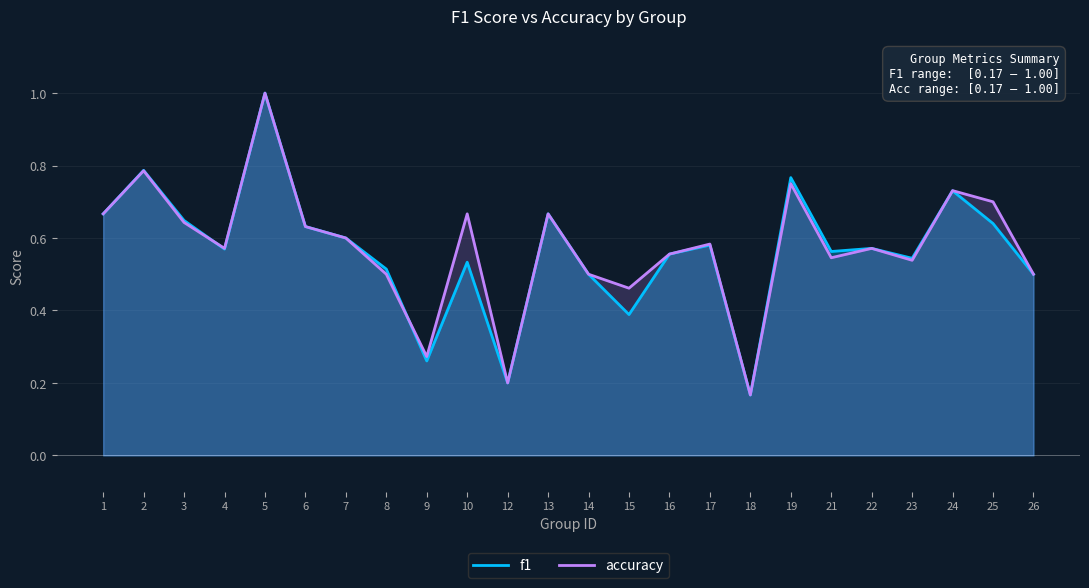

Between which two adjacent categories do f1 and accuracy first intersect?

3 and 4